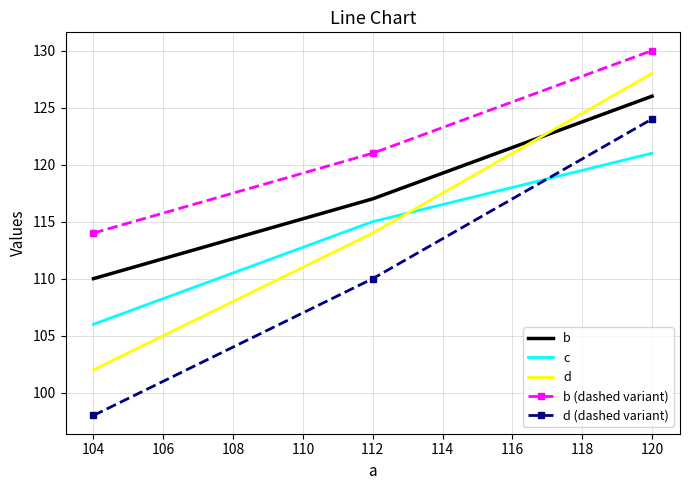

How many c values are between 106 and 121?

3